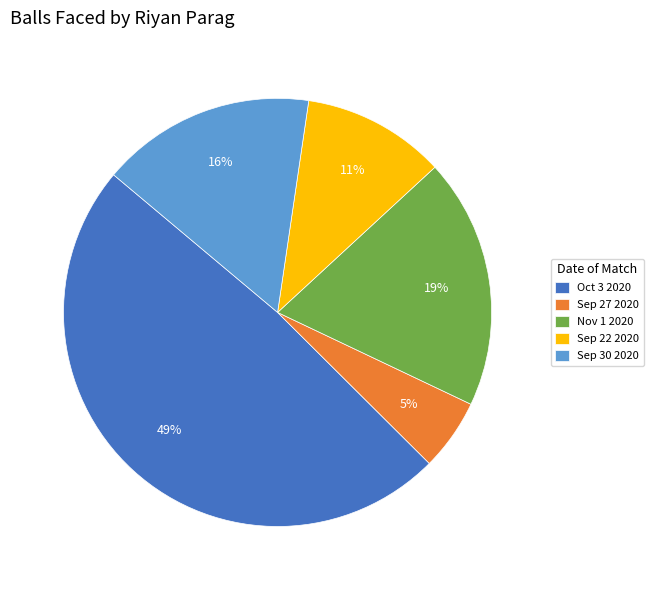

Between Sep 27 2020 and Nov 1 2020, which is larger?

Nov 1 2020